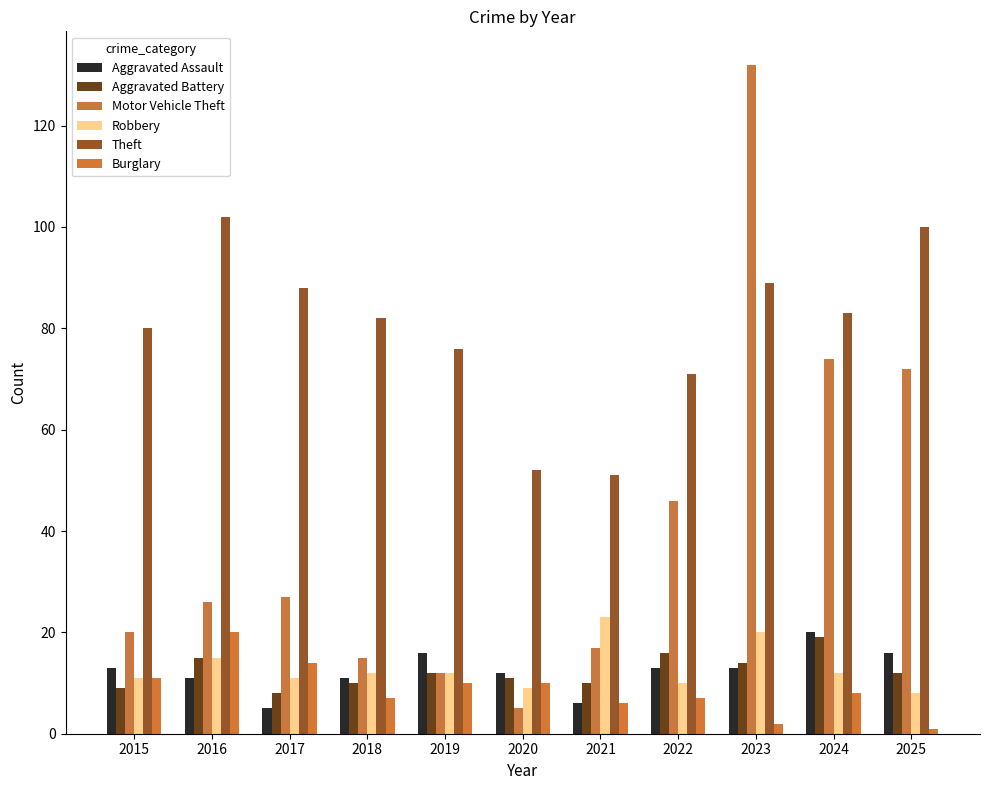

True or false: Theft has a value of 30 at 2020.

False